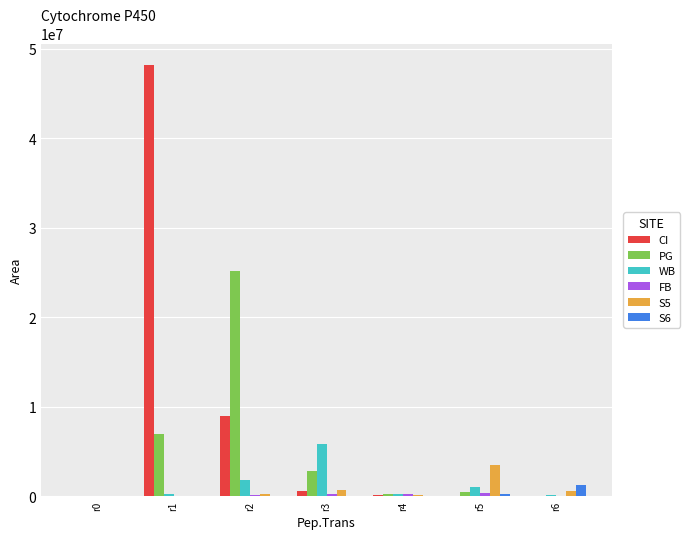

What is the total value across all series at r6?

2127920